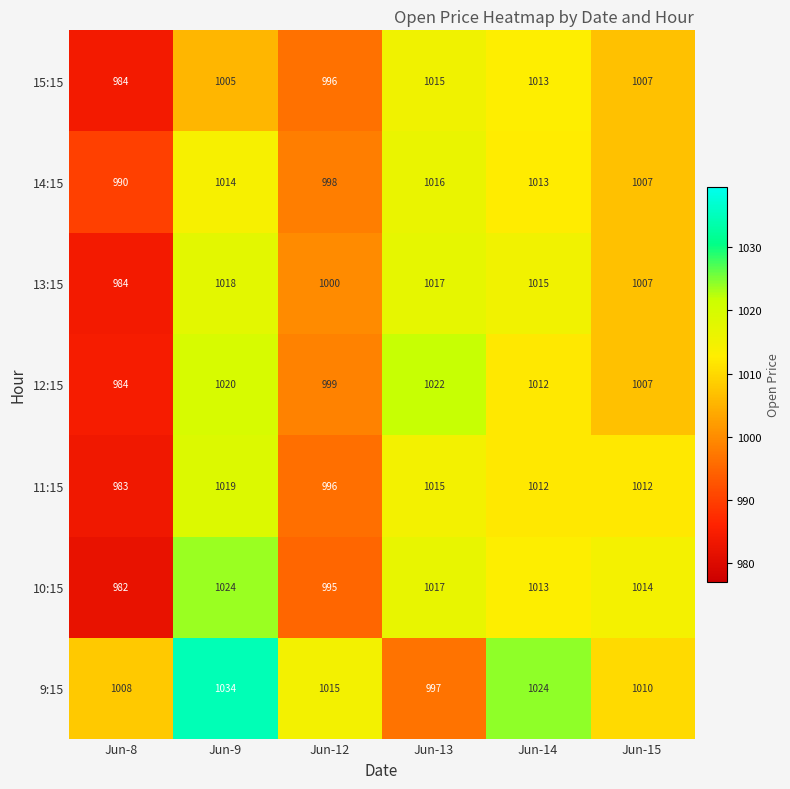

What is the spread (max minus min) of values at Jun-13?

25